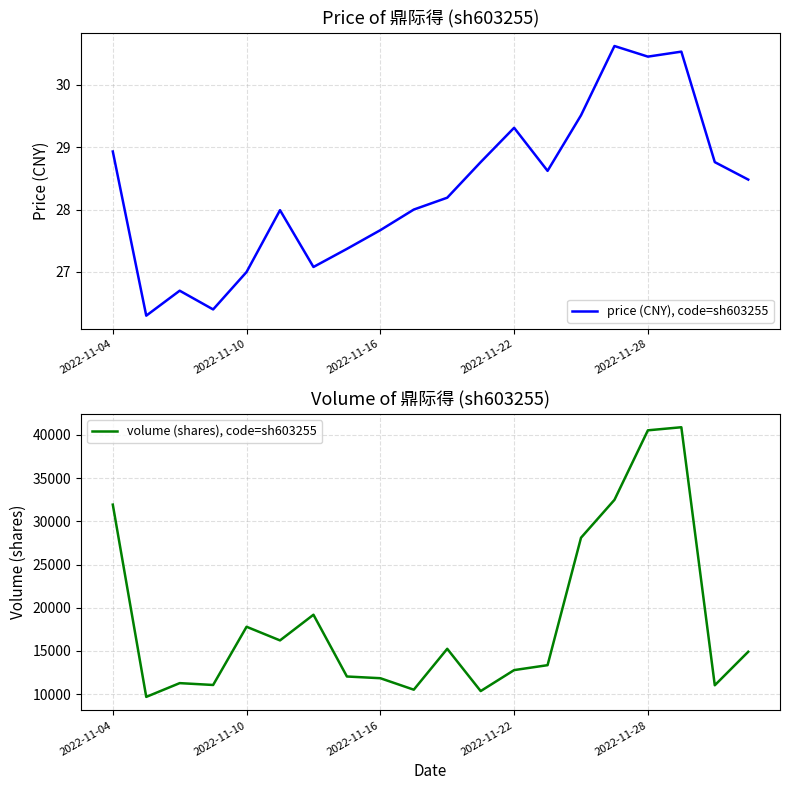

Count the number of categories in the chart.

20